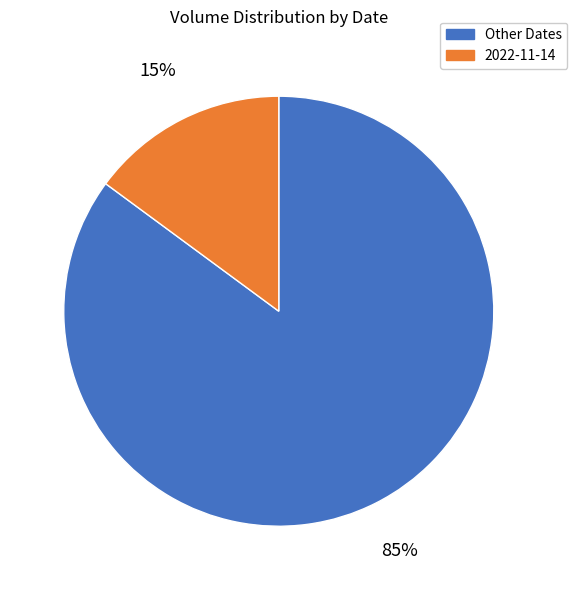

Count the number of slices in the pie.

2